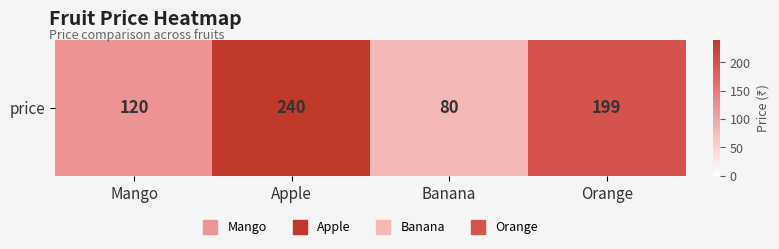

What is the difference between the values at Mango and Apple?

120